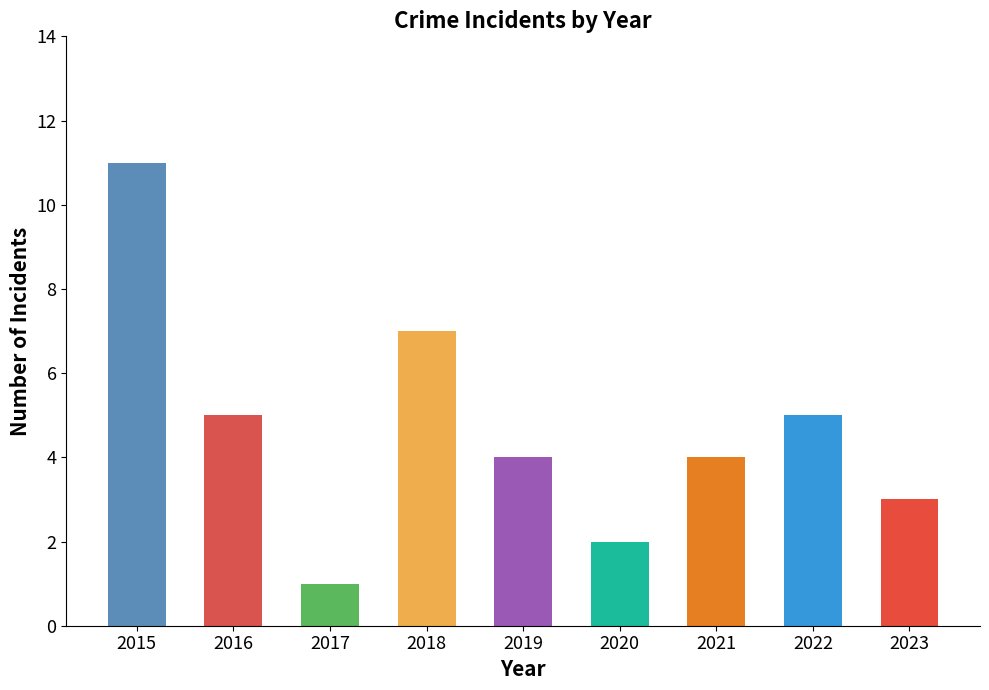

Which has a higher value, 2022 or 2019?

2022